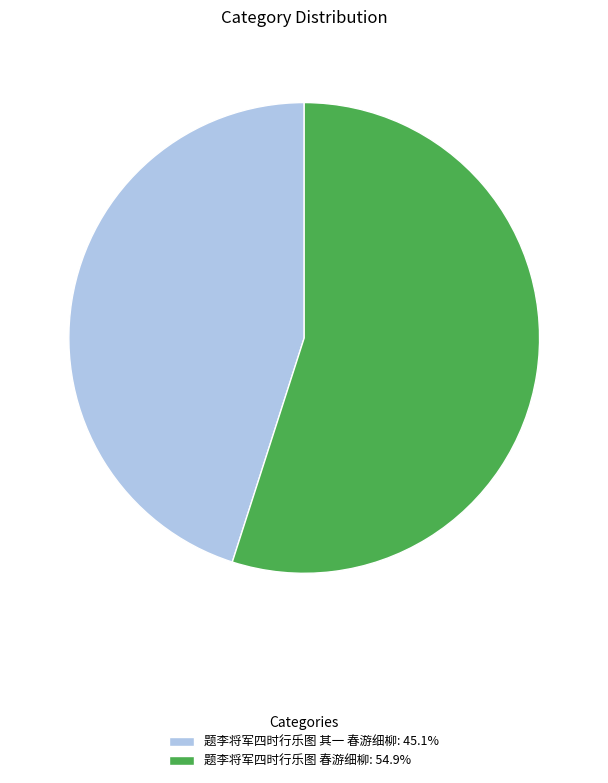

Combined, do 题李将军四时行乐图 春游细柳: 54.9% and 题李将军四时行乐图 其一 春游细柳: 45.1% account for over 50%?

Yes